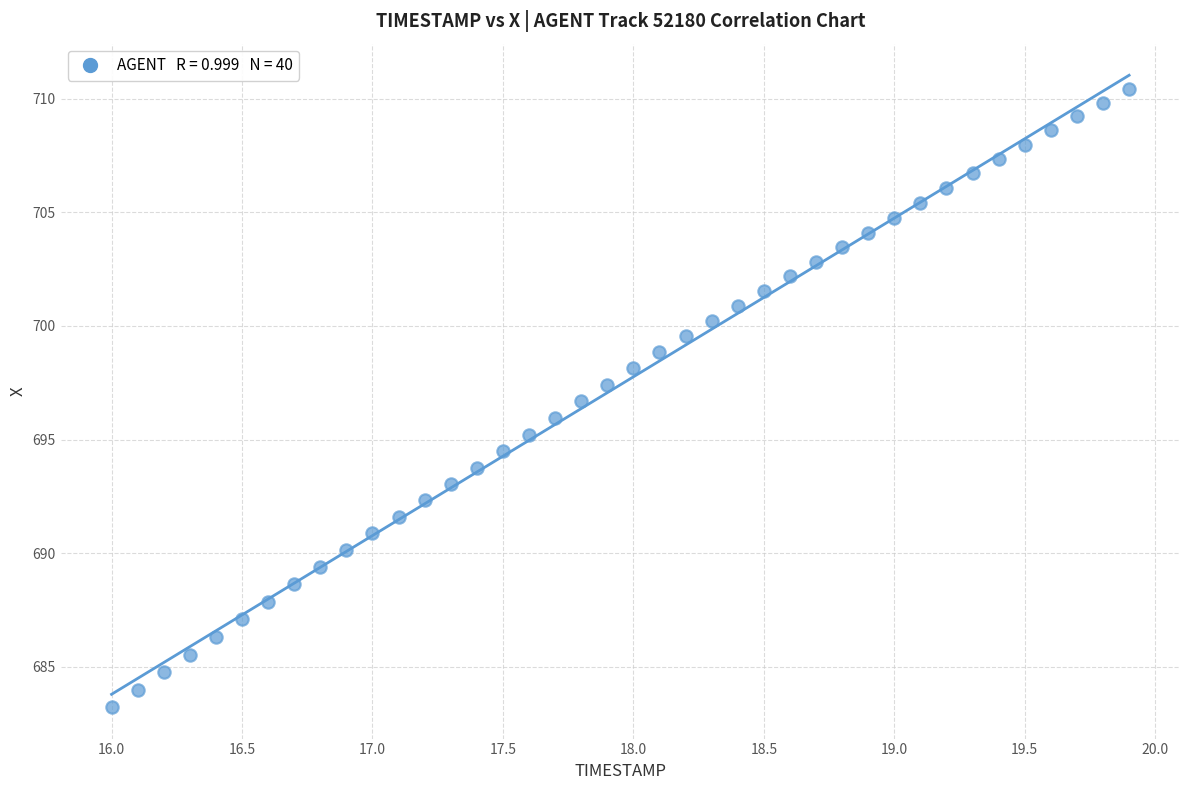

What is the range of Y values (max minus min)?

27.2